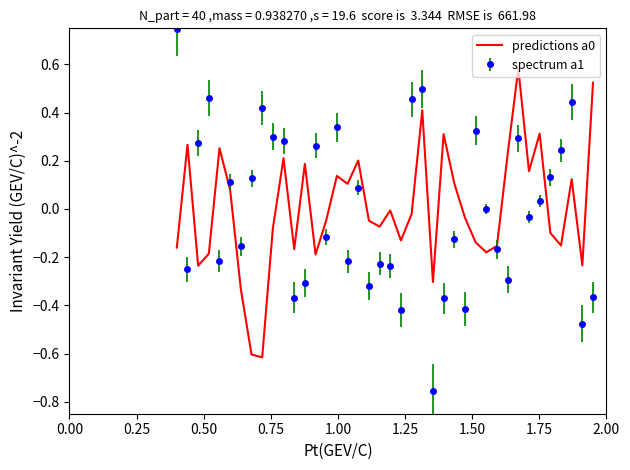

Which series has the largest range (max minus min)?

spectrum a1